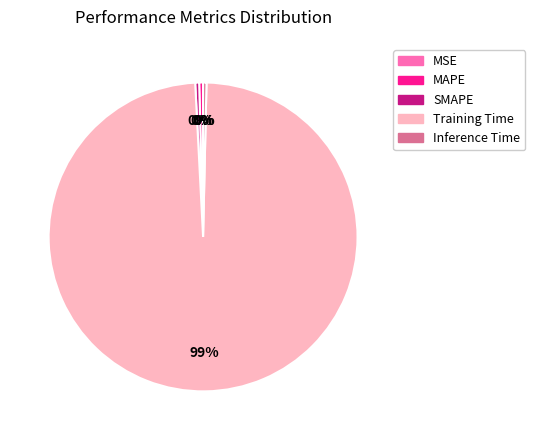

The SMAPE slice represents 0% of the pie. True or false?

True